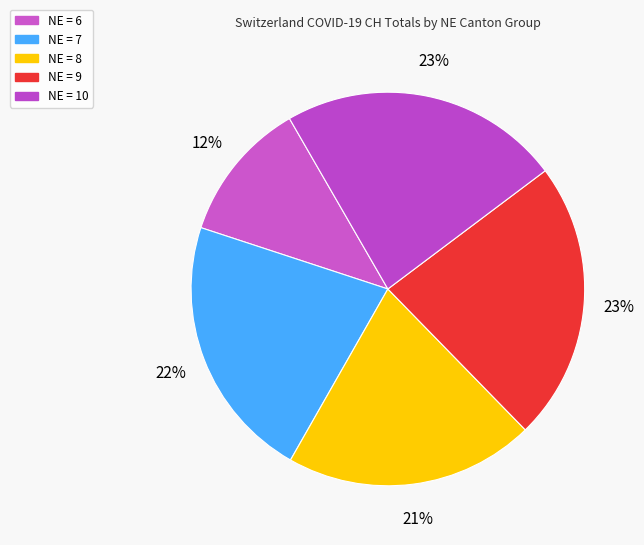

Count the number of slices in the pie.

5